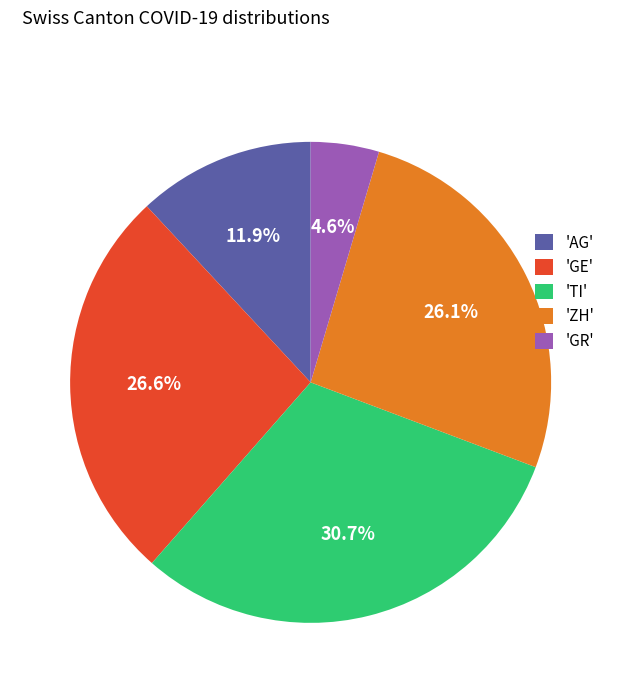

Combined, do 'TI' and 'GR' account for over 50%?

No